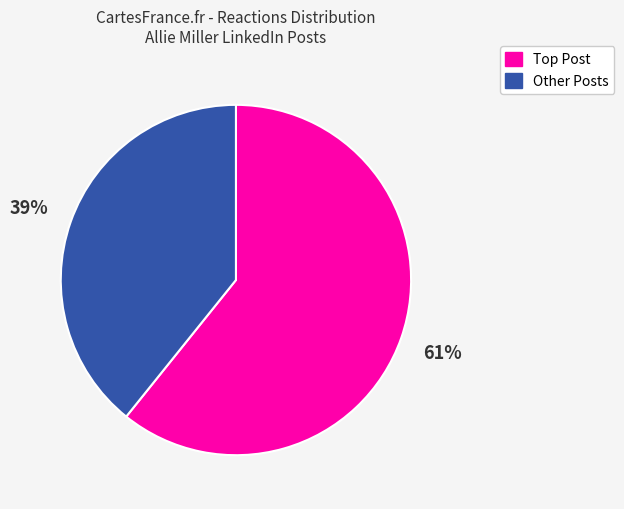

How many segments does this pie chart have?

2